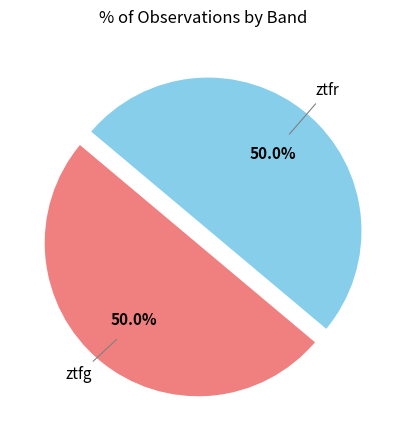

How many slices are in this pie chart?

2